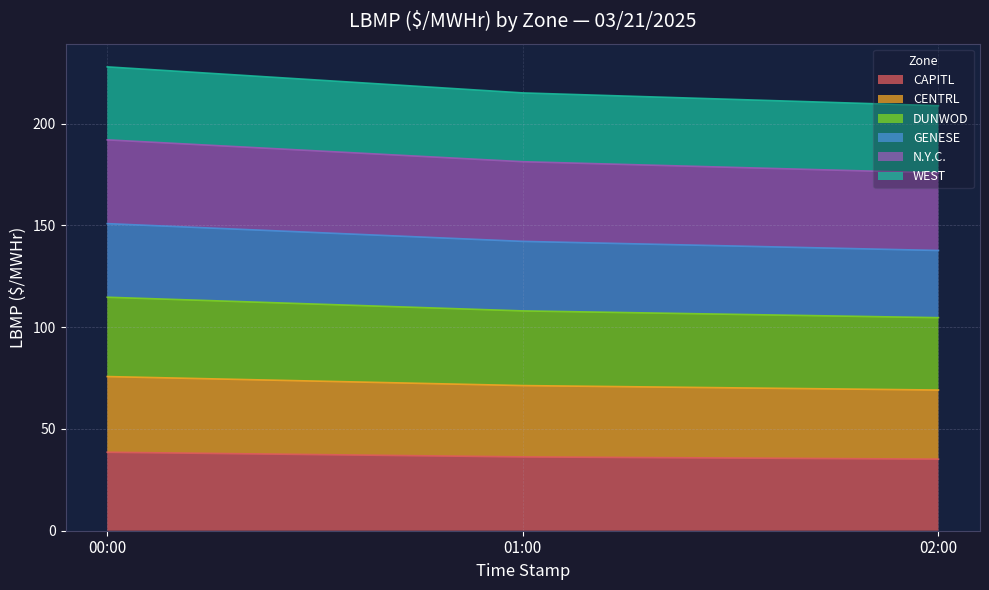

How many values in the DUNWOD series exceed 107?

2